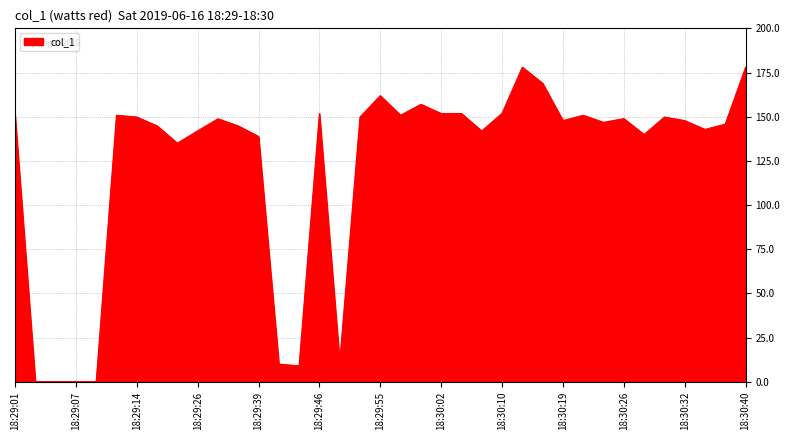

What is the greatest value displayed?

178.0